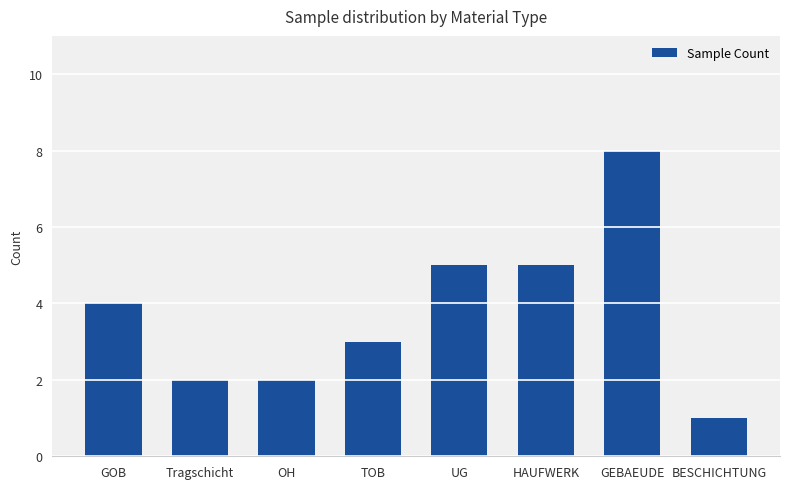

The chart shows a value of 1 at BESCHICHTUNG. True or false?

True